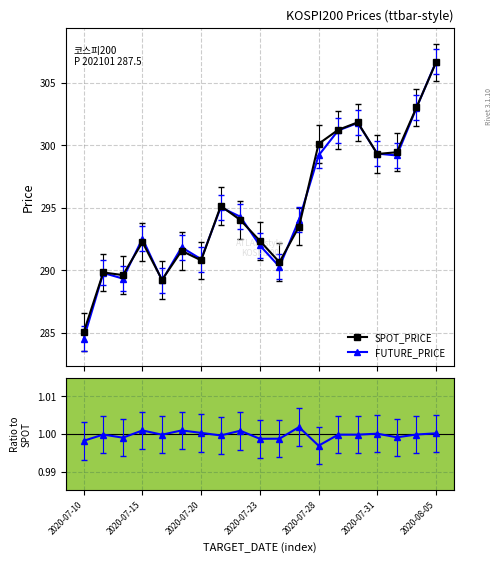

What is the average value of the FUTURE_PRICE series?

295.0